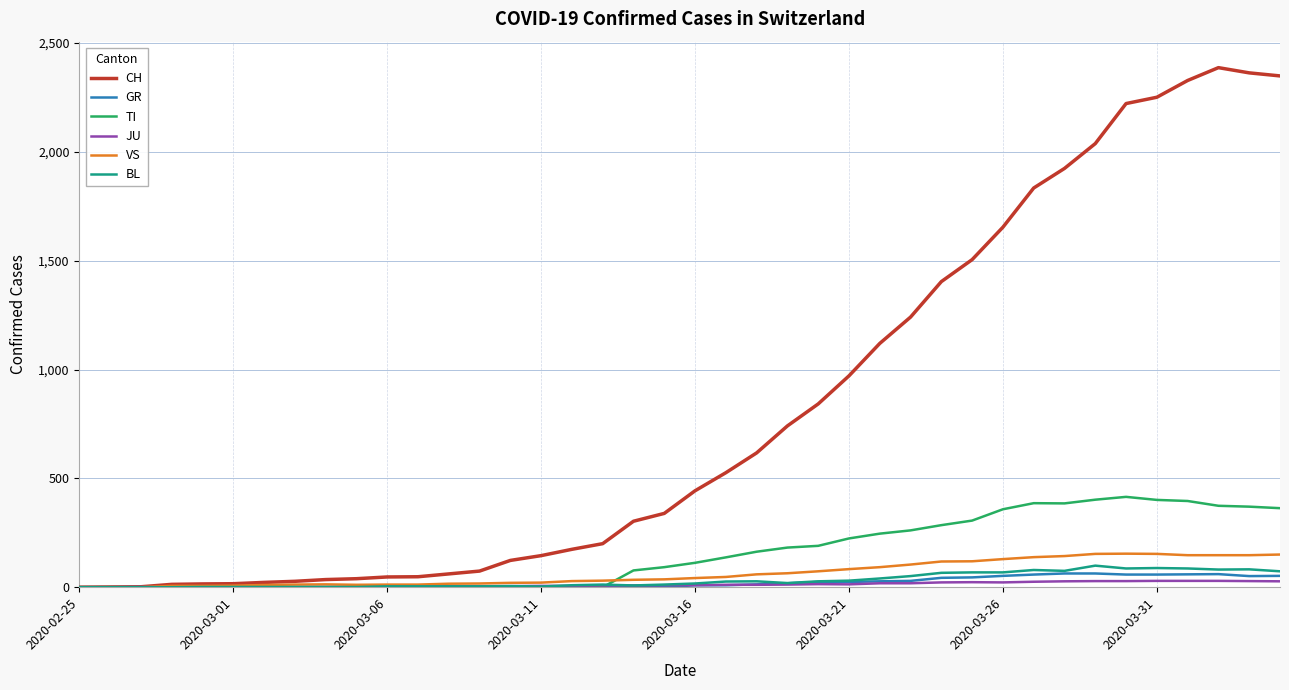

How many categories are shown in the chart?

40